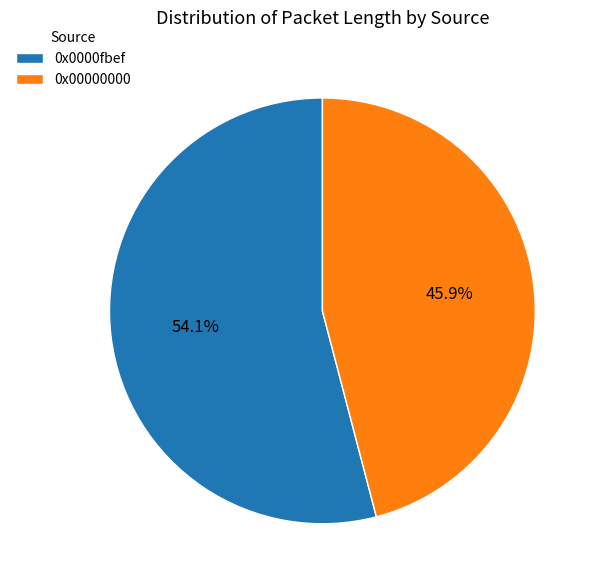

To the nearest percent, what is the average slice percentage?

50%